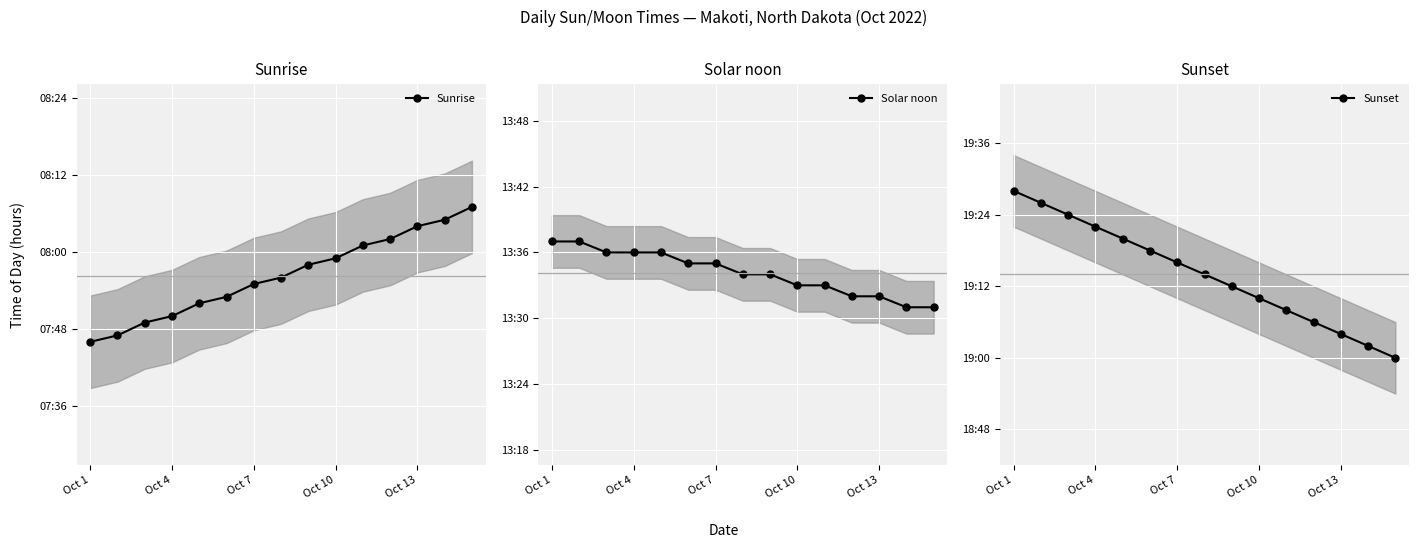

Between Oct 7 and 11, which series saw the biggest shift?

Sunset